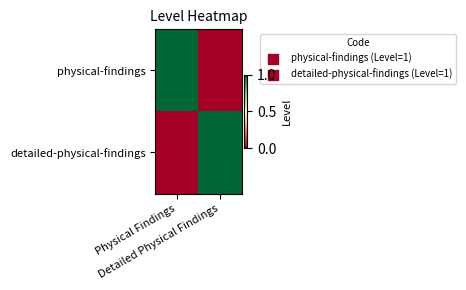

At which category does the chart reach its minimum across all series?

Detailed Physical Findings